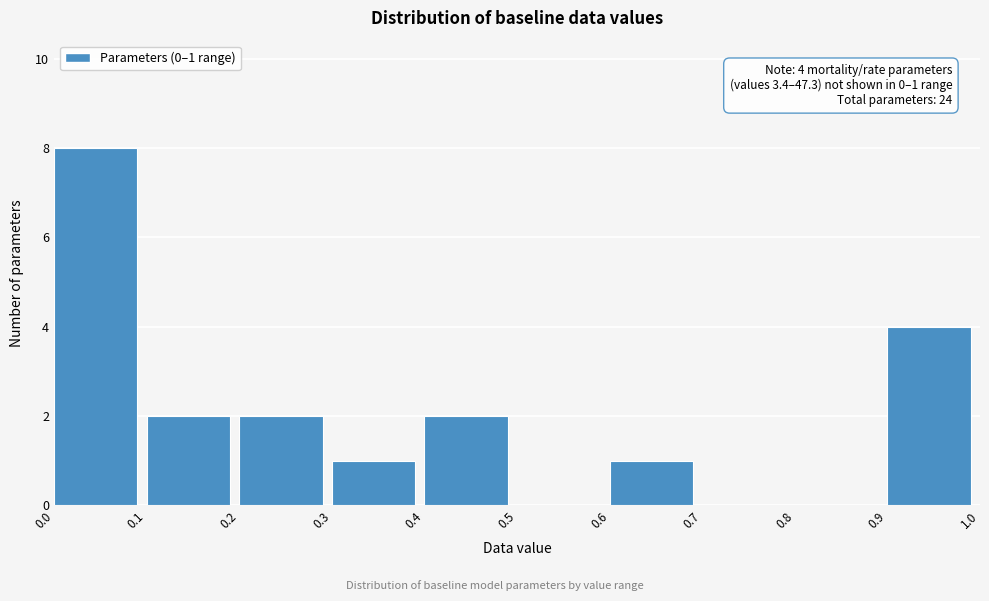

Which range on the x-axis has the tallest bar?

0.0 to 0.1